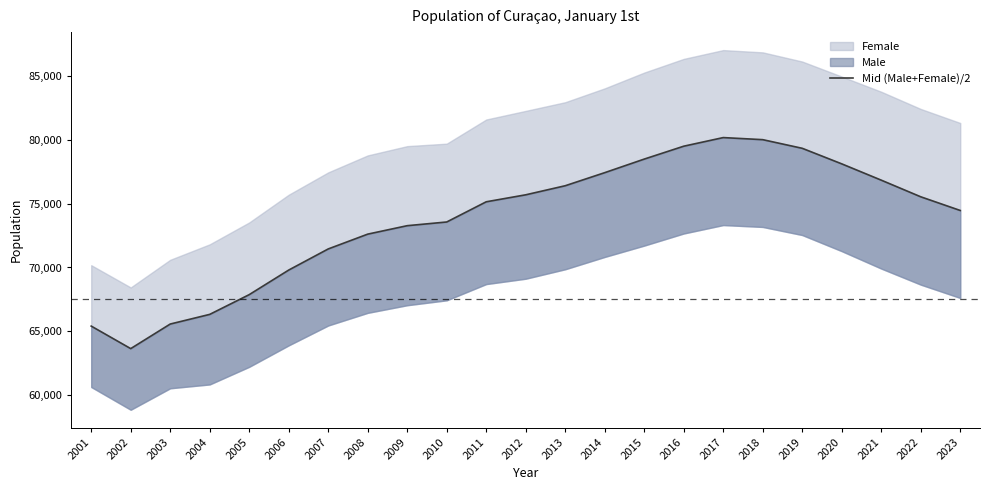

What is the approximate value at 2009?

73271.5